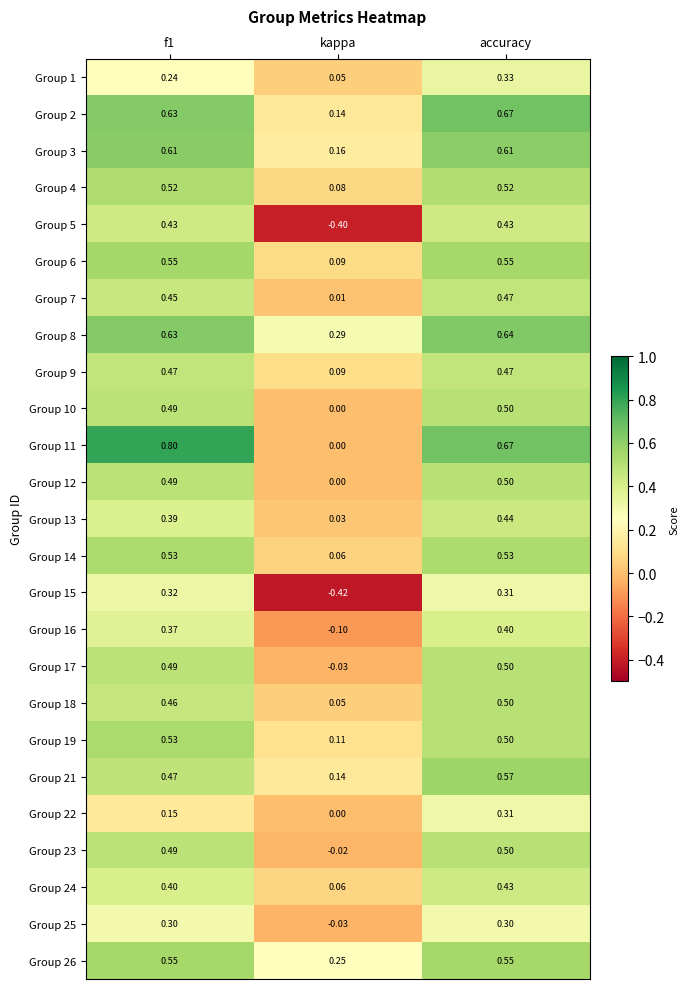

Which label corresponds to the smallest value in the chart?

kappa